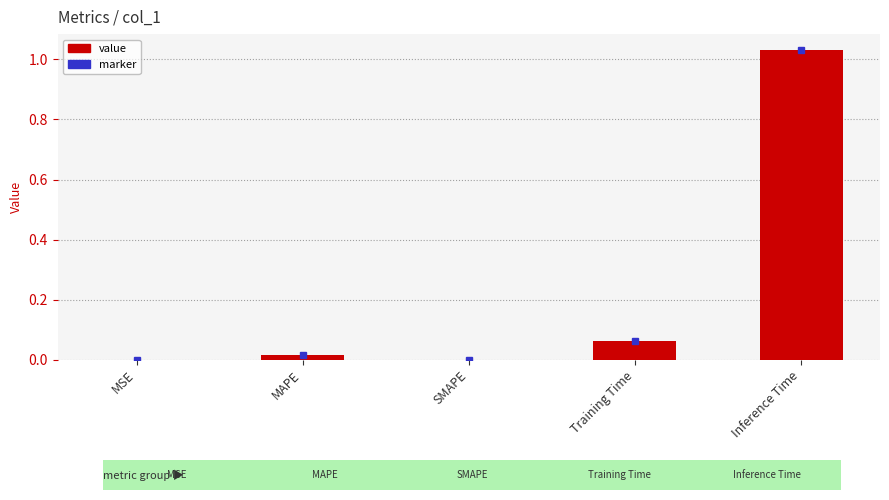

What is the sum of all values?

1.1